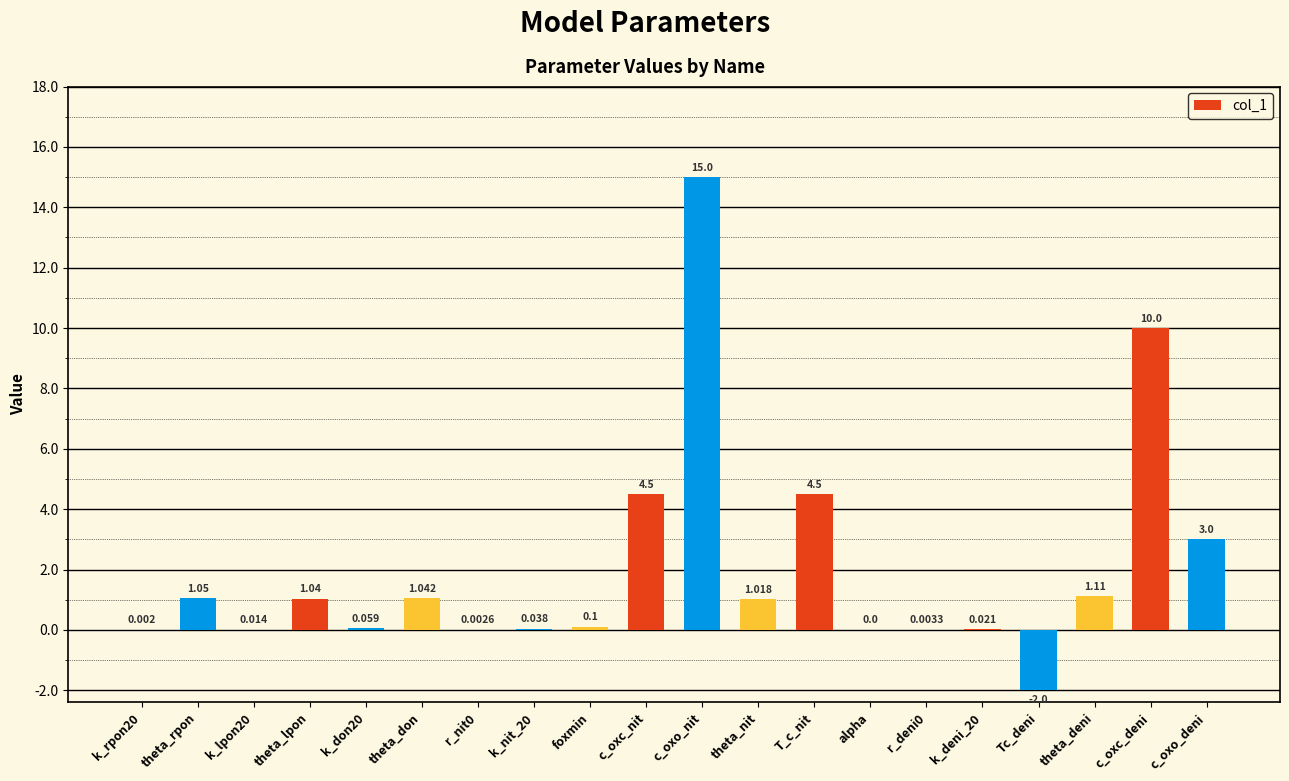

Between theta_deni and r_deni0, which is larger?

theta_deni